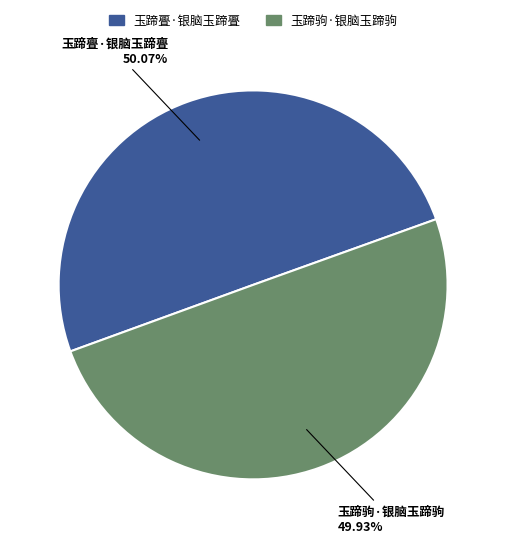

Is the sum of 玉蹄亹·银脑玉蹄亹 and 玉蹄驹·银脑玉蹄驹 greater than half?

Yes